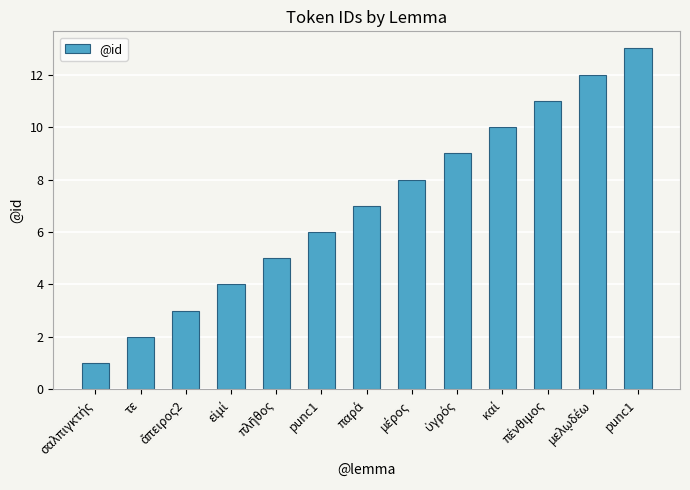

Which category has the lowest value across all series?

σαλπιγκτής